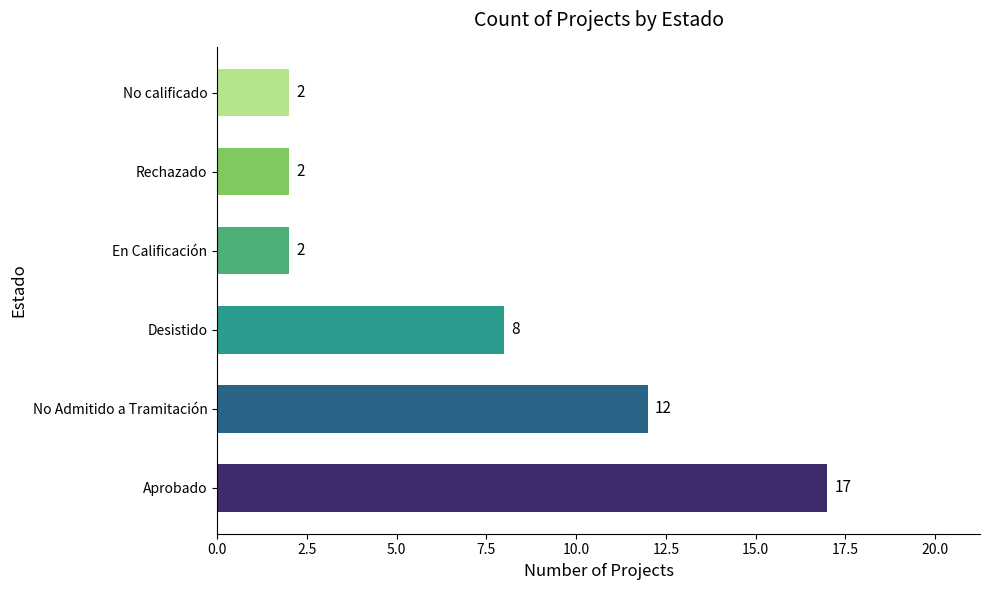

Which has a higher value, Desistido or Aprobado?

Aprobado